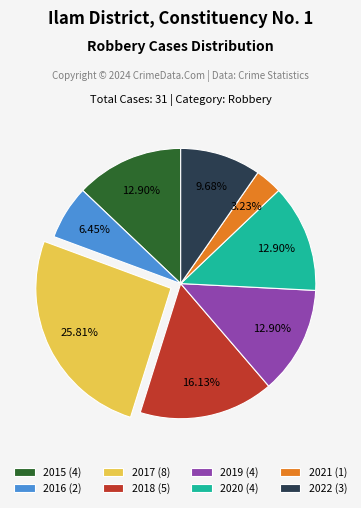

Do 2022 and 2021 together represent more than half of the pie?

No